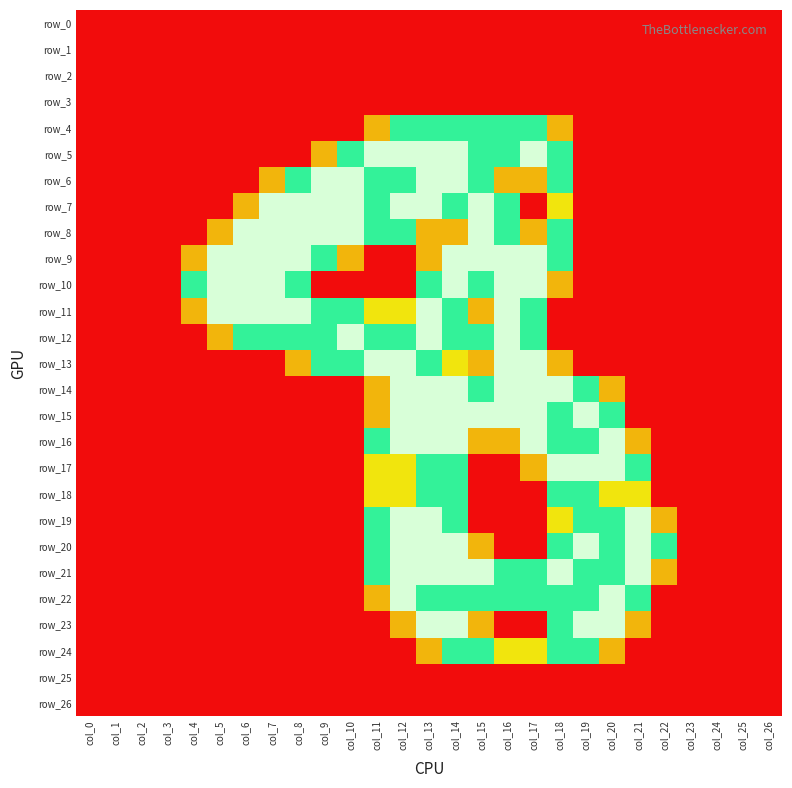

What is the average value of the row_21 series?

0.8